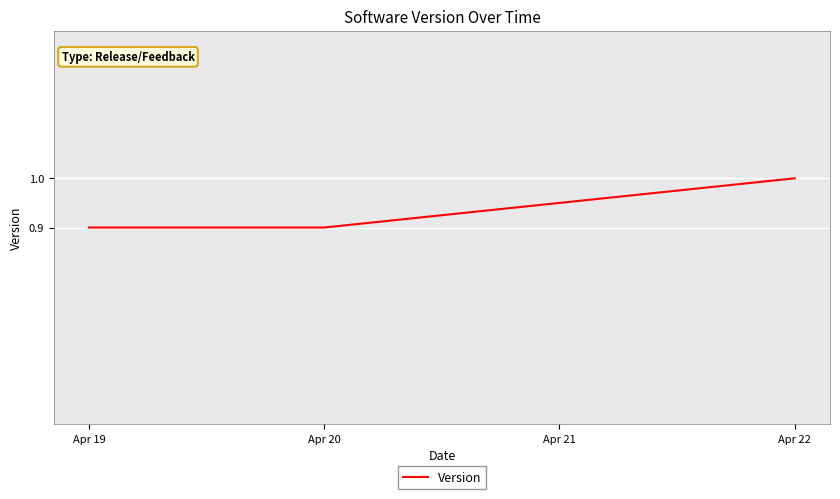

Which has a higher value, Apr 19 or Apr 22?

Apr 22